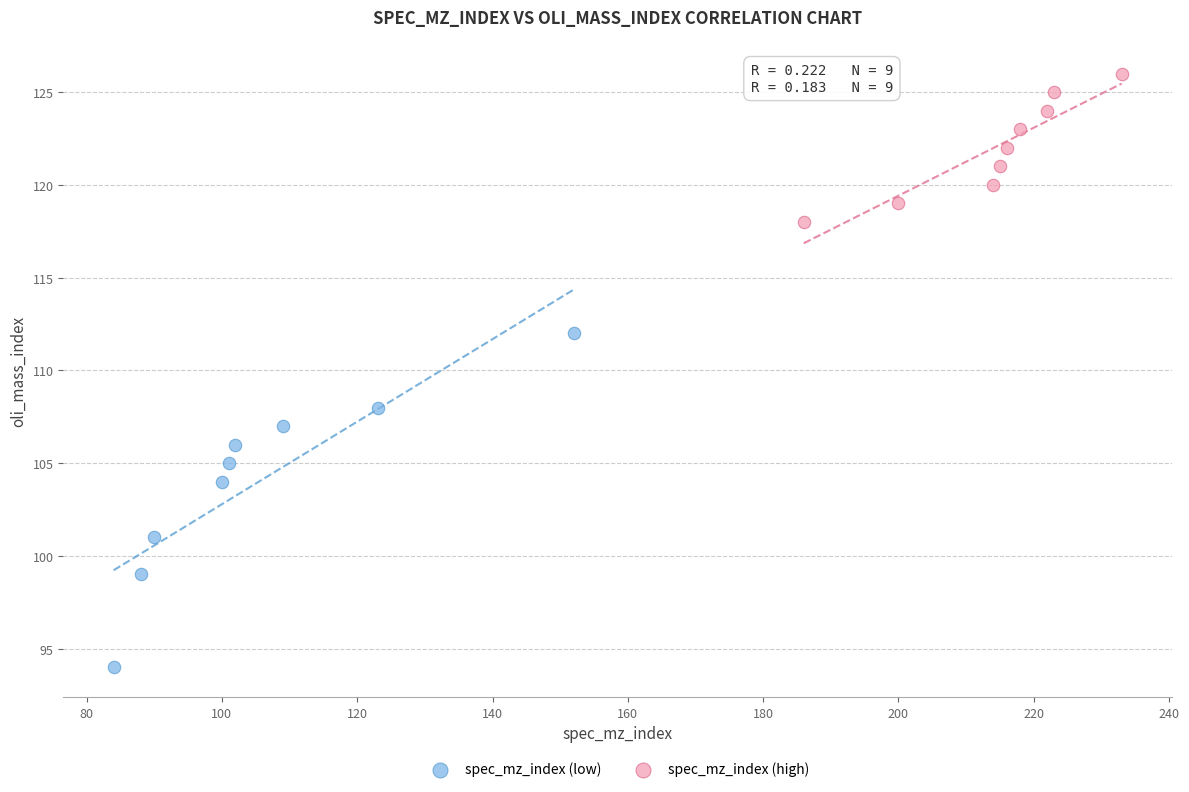

Which series reaches the maximum Y coordinate?

spec_mz_index (high)